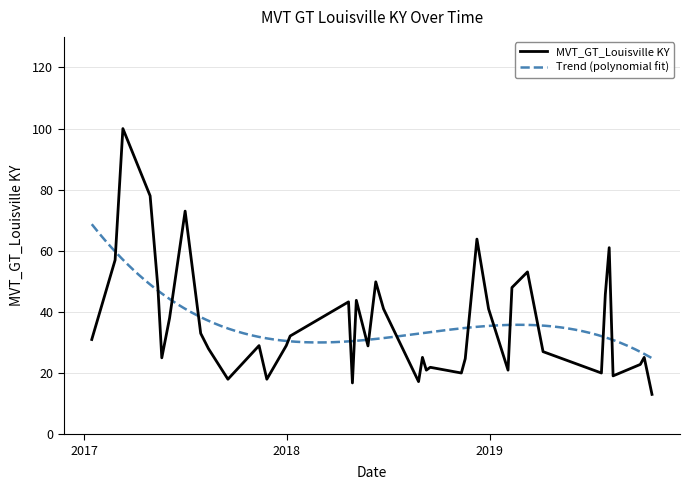

Count the number of values greater than 29.

19